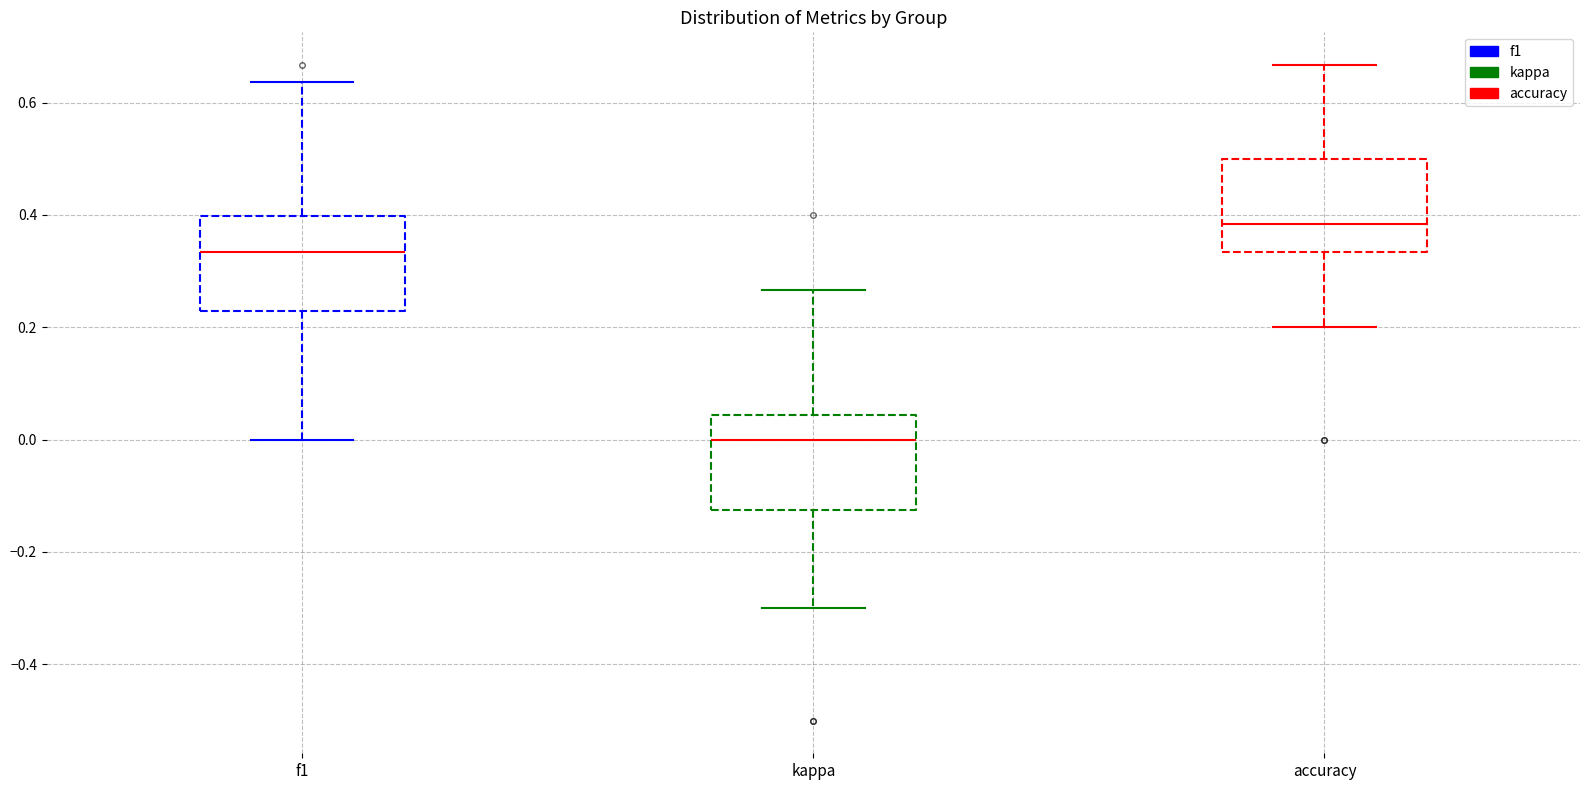

Reading left to right, read every box against the y-axis: the position of its median line, the range the box covers, and the ends of its whiskers. The values are not printed on the chart, so give them approximately, as read against the axis.

f1: median 0.34, box 0.22 to 0.40, whiskers 0.00 to 0.64
kappa: median 0.00, box -0.12 to 0.04, whiskers -0.30 to 0.26
accuracy: median 0.38, box 0.34 to 0.50, whiskers 0.20 to 0.66